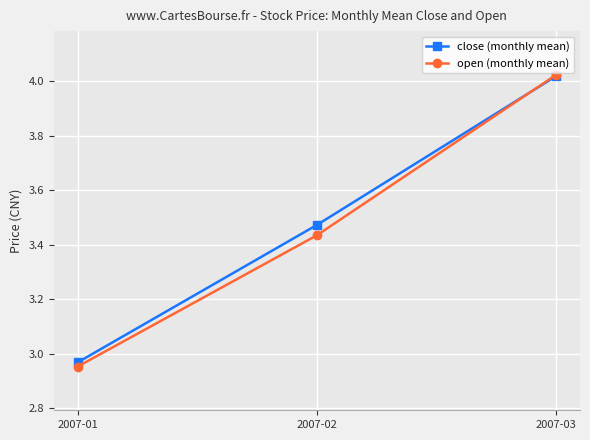

At which category does the chart reach its peak across all series?

2007-03